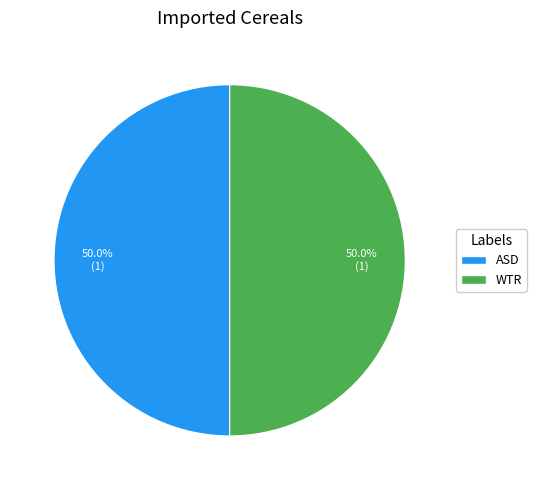

Is it true that ASD is 40% of the pie?

False